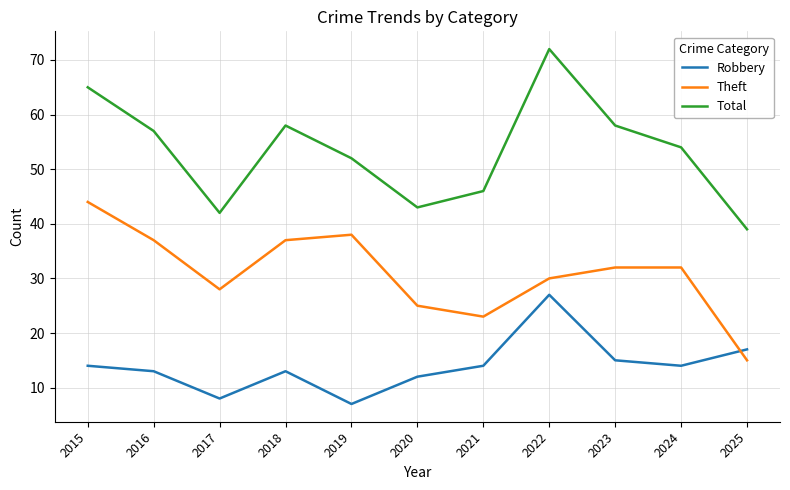

Which category has the highest value in the Robbery series?

2022